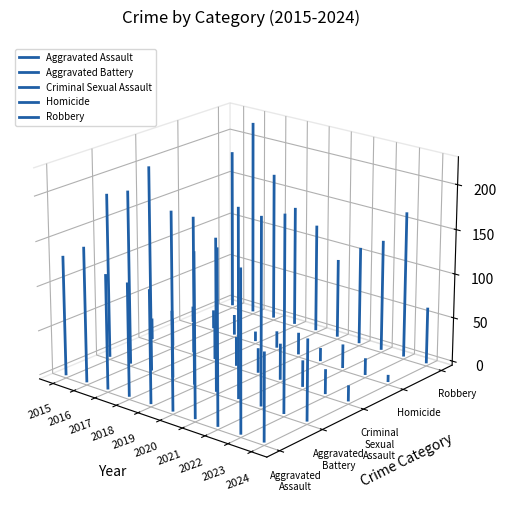

At which category is the sum across all series the highest?

2016